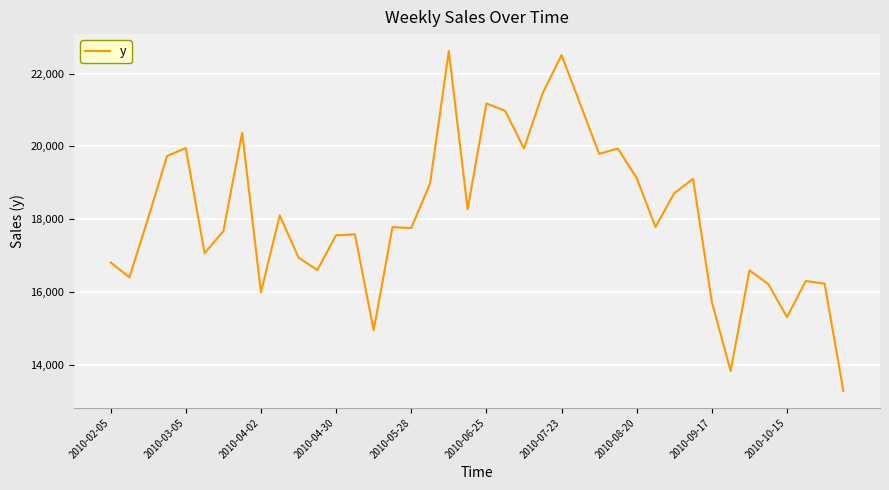

What is the minimum value shown in the chart?

13283.0